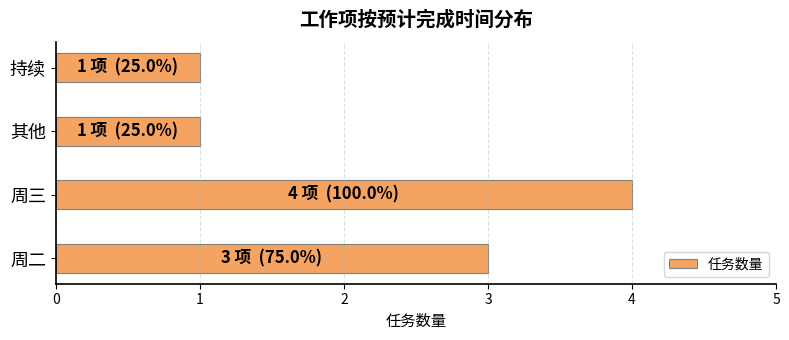

What is the sum of all values?

9